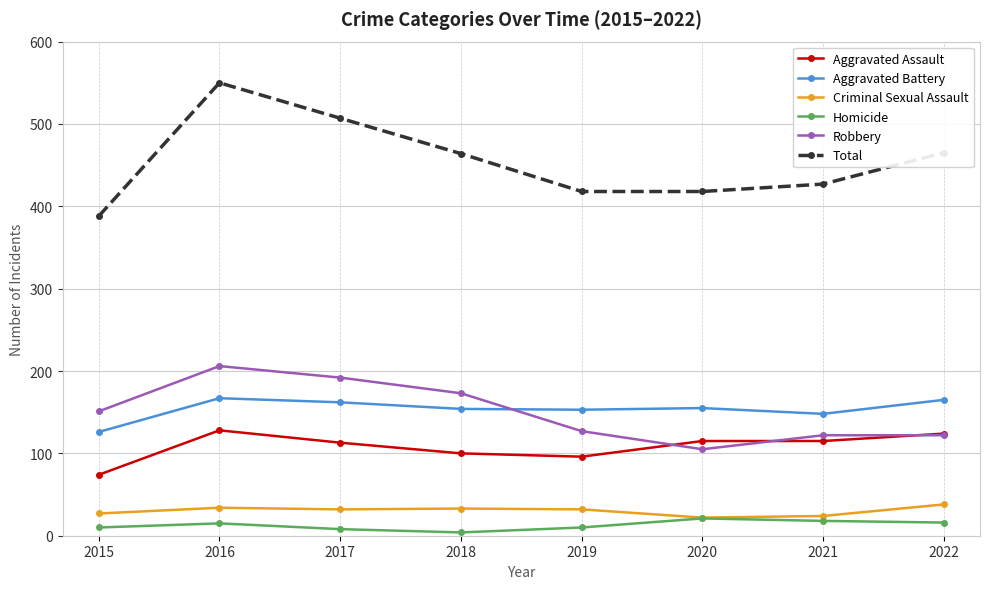

At which category does the chart reach its peak across all series?

2016